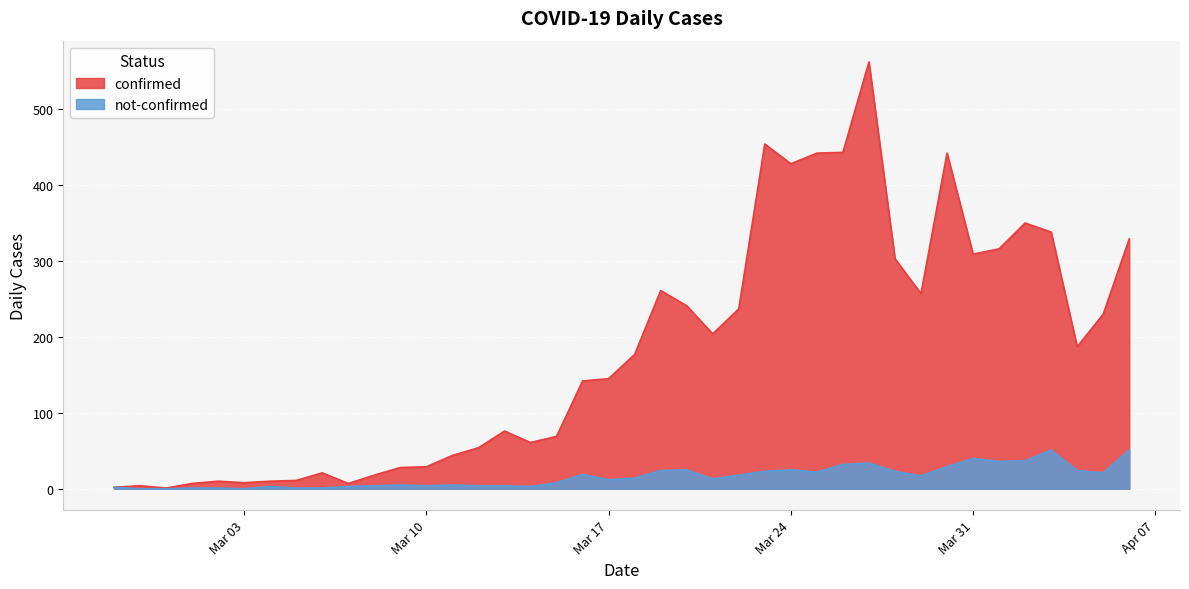

The confirmed series shows 58 at Mar 17. True or false?

False